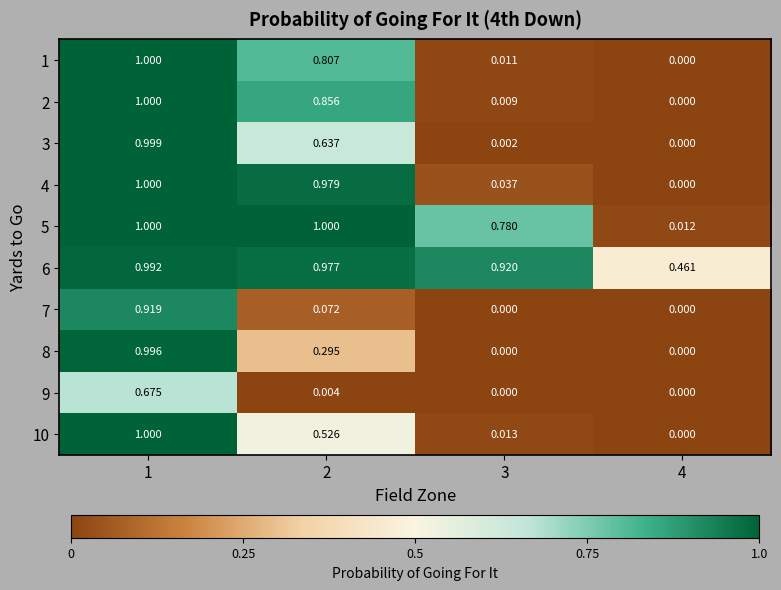

Is the value of 5 at 4 greater than the value of 1 at 1?

No